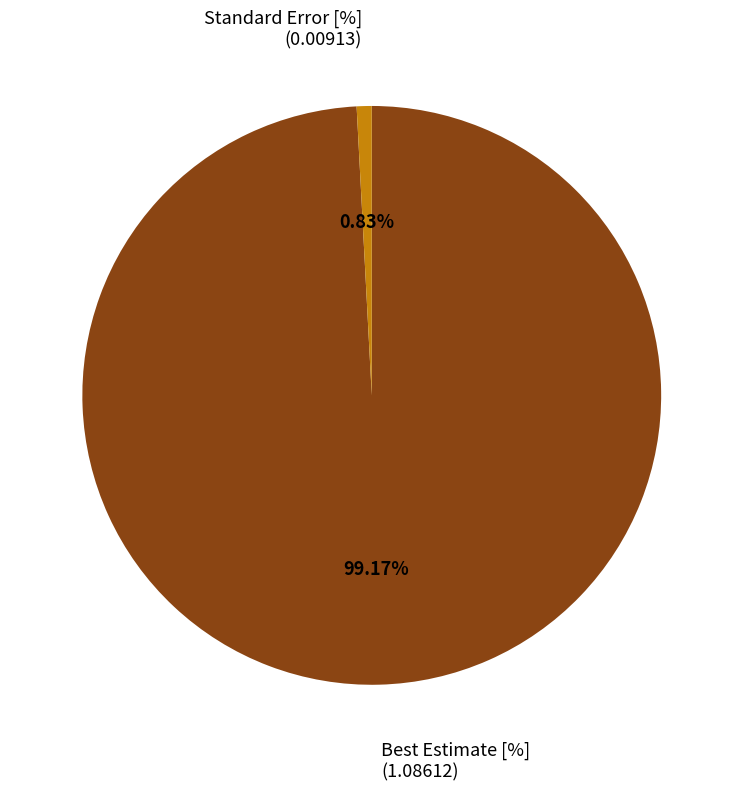

What is the smallest slice in the pie chart?

Standard Error [%]